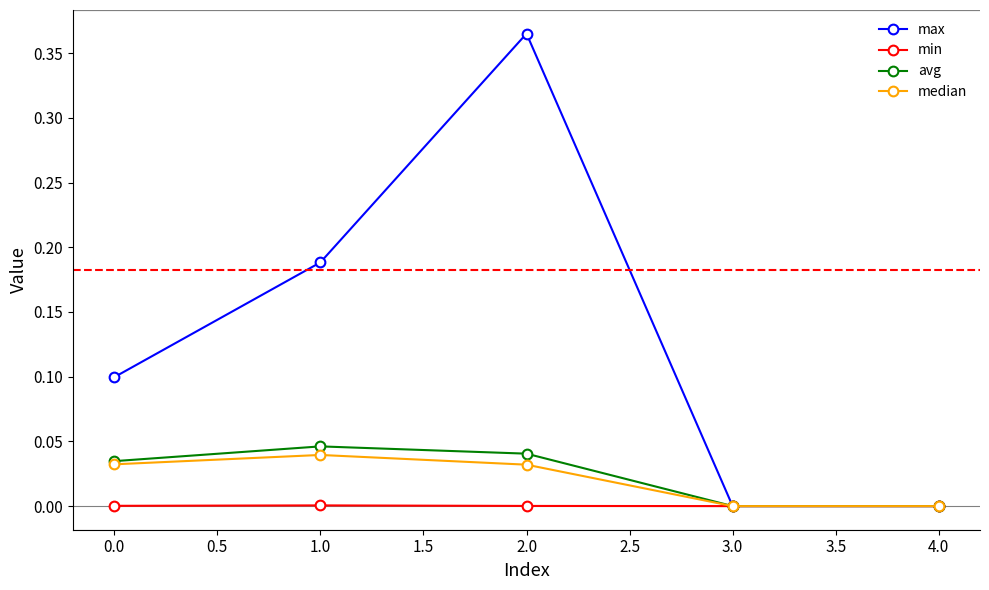

Is the value of median at 4.0 greater than the value of max at 0.0?

No